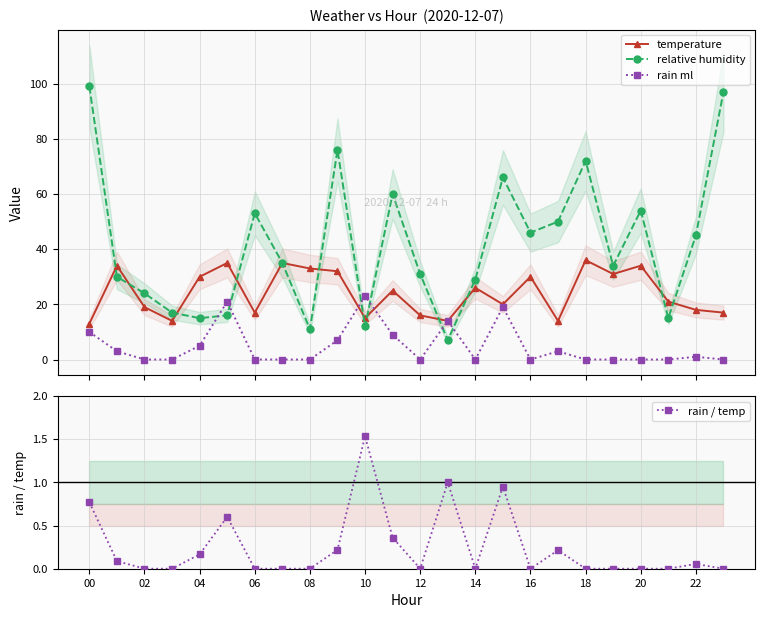

Reading left to right, transcribe all the data shown in this chart.

temperature: 13.0	34.0	19.0	14.0	30.0	35.0	17.0	35.0	33.0	32.0	15.0	25.0	16.0	14.0	26.0	20.0	30.0	14.0	36.0	31.0	34.0	21.0	18.0	17.0
relative humidity: 99.0	30.0	24.0	17.0	15.0	16.0	53.0	35.0	11.0	76.0	12.0	60.0	31.0	7.0	29.0	66.0	46.0	50.0	72.0	34.0	54.0	15.0	45.0	97.0
rain ml: 10.0	3.0	0.0	0.0	5.0	21.0	0.0	0.0	0.0	7.0	23.0	9.0	0.0	14.0	0.0	19.0	0.0	3.0	0.0	0.0	0.0	0.0	1.0	0.0
rain / temp: 0.8	0.1	0.0	0.0	0.2	0.6	0.0	0.0	0.0	0.2	1.5	0.4	0.0	1.0	0.0	0.9	0.0	0.2	0.0	0.0	0.0	0.0	0.1	0.0